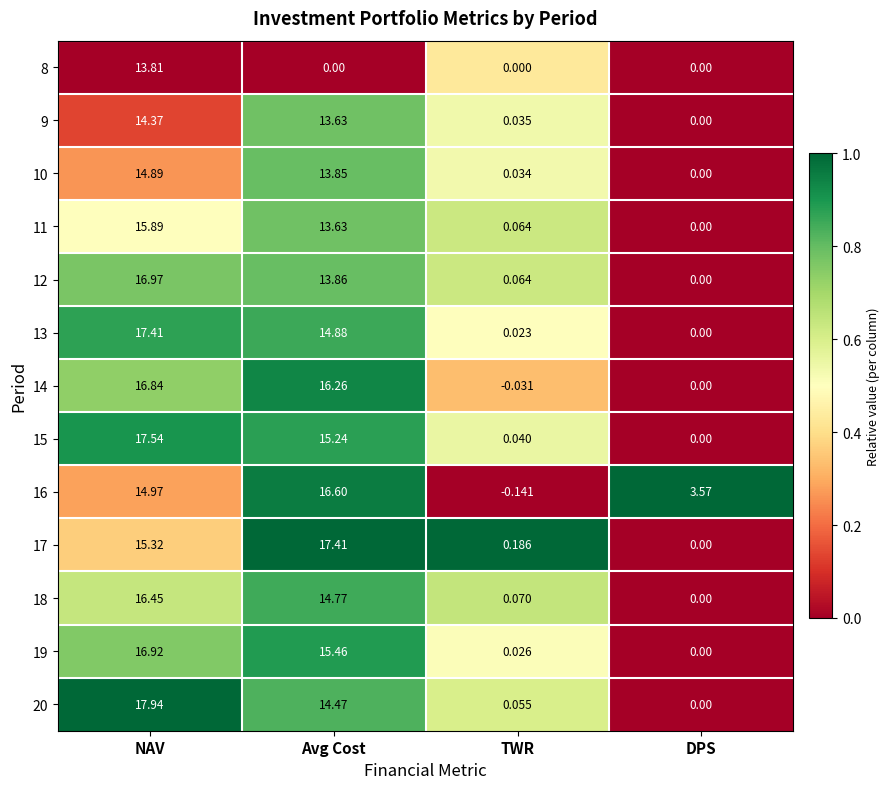

What is the total value across all series at Avg Cost?

180.1